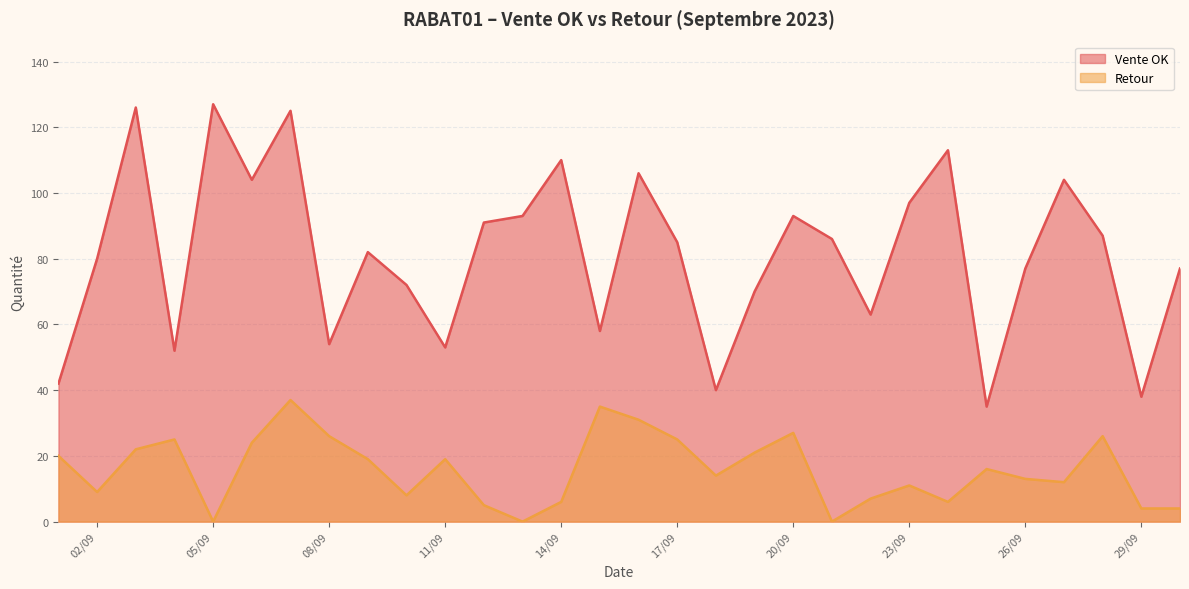

True or false: Retour and Vente OK intersect in this chart.

False